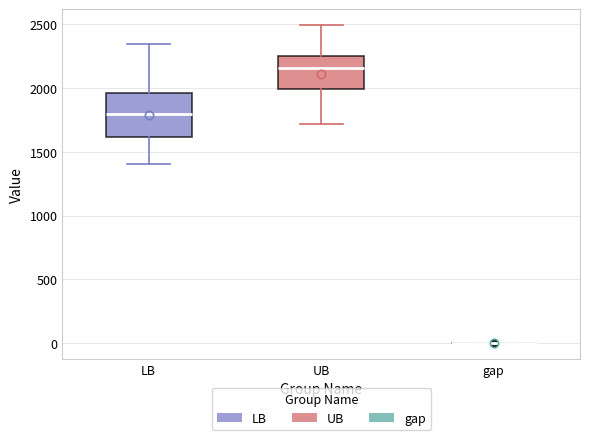

Reading left to right, transcribe this box plot: for each box, give where its median line is, the range the box spans, and where its two whiskers end, as read against the y-axis. The values are not printed on the chart, so give them approximately, as read against the axis.

LB: median 1800, box 1600 to 1950, whiskers 1400 to 2350
UB: median 2150, box 2000 to 2250, whiskers 1700 to 2500
gap: box collapsed to a line at 0, whiskers 0 to 0